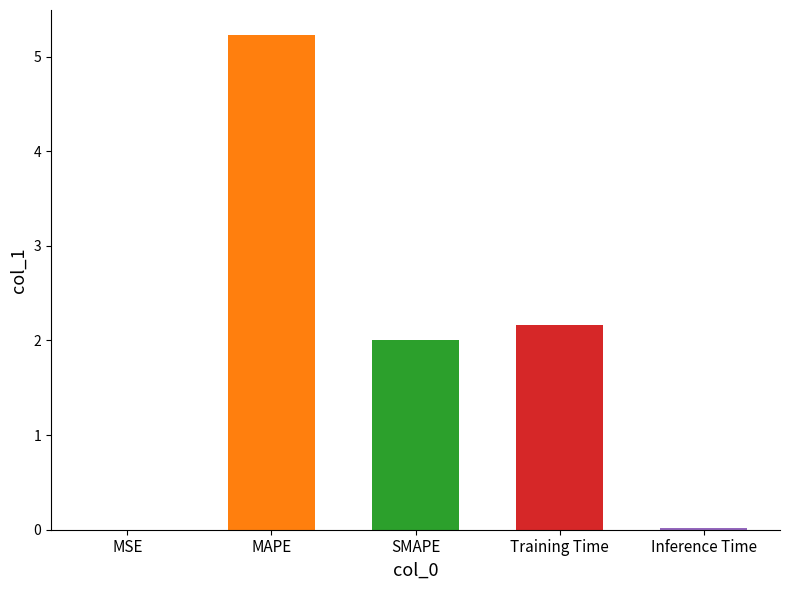

What is the change in value from MSE to SMAPE?

+2.0